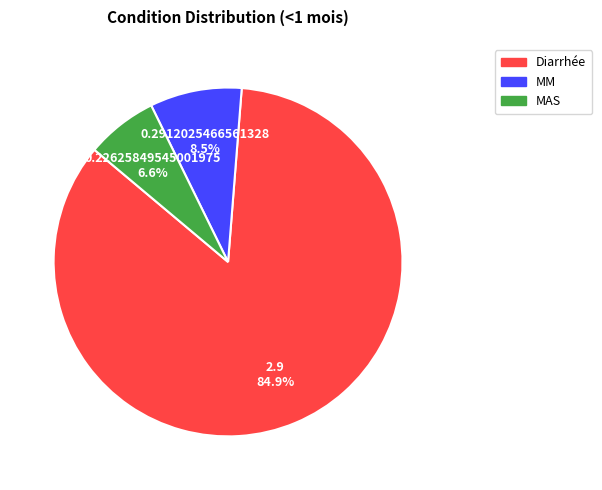

Is Diarrhée the majority of the pie?

Yes